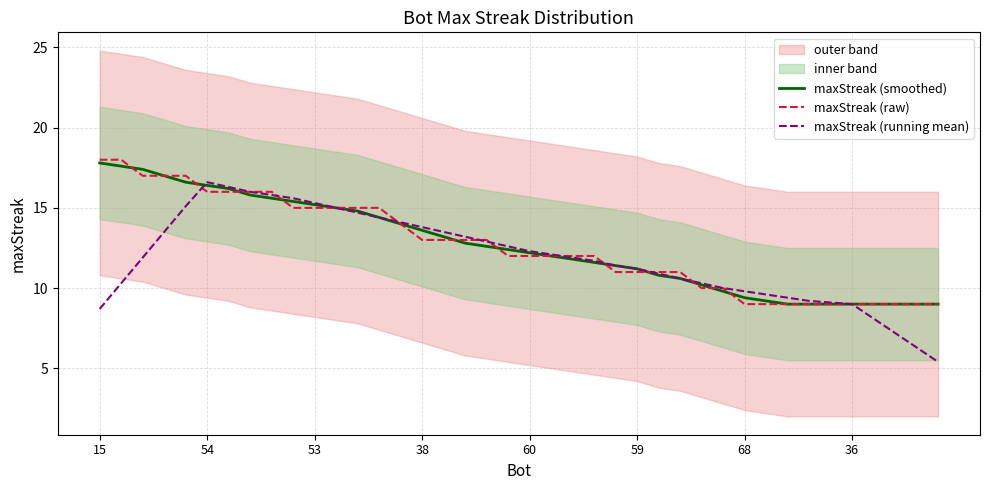

List the series in order of their peak value, lowest first.

maxStreak (running mean), maxStreak (smoothed), maxStreak (raw)